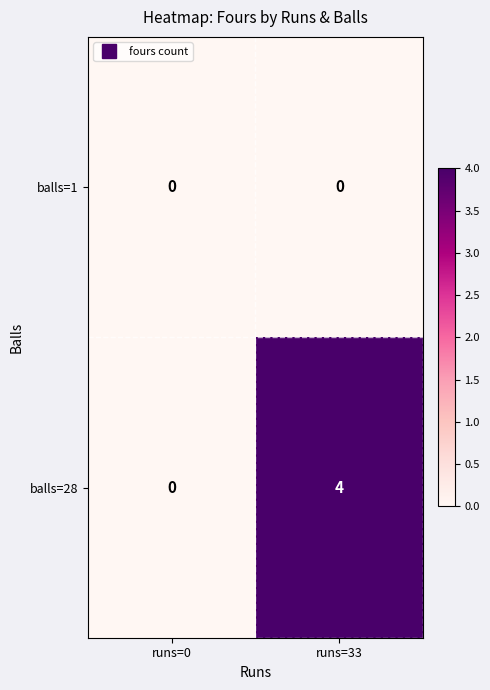

True or false: balls=1 has a value of 0 at runs=0.

True